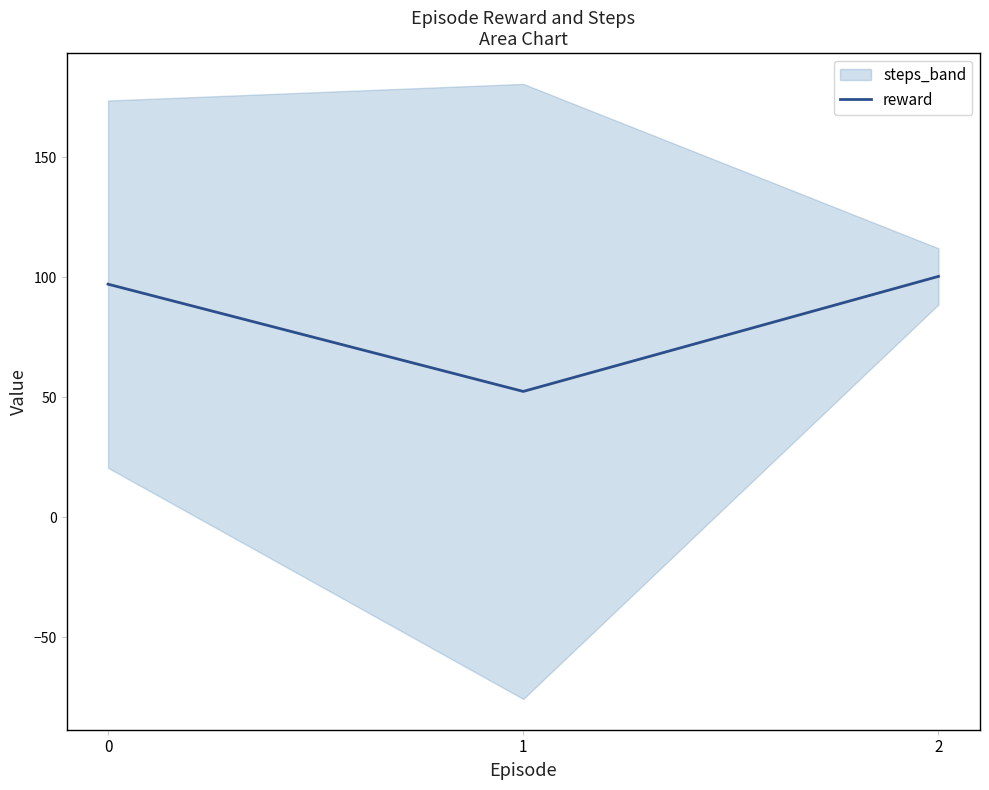

Approximately how many times larger is the value at 0 compared to 2?

1.0